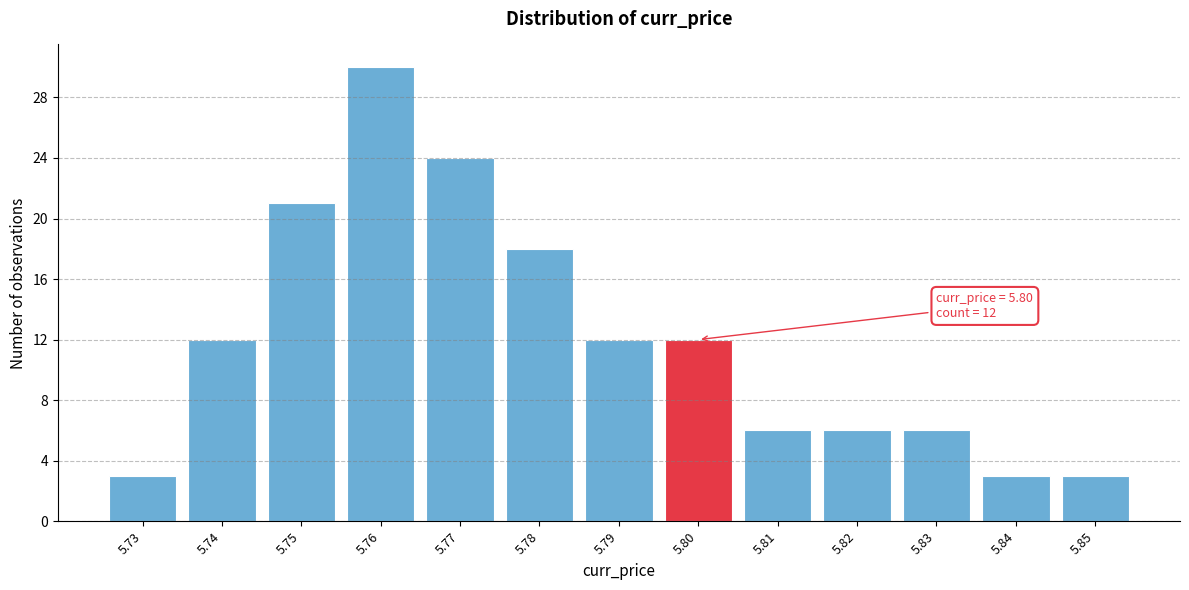

Which range on the x-axis has the tallest bar?

5.755 to 5.765